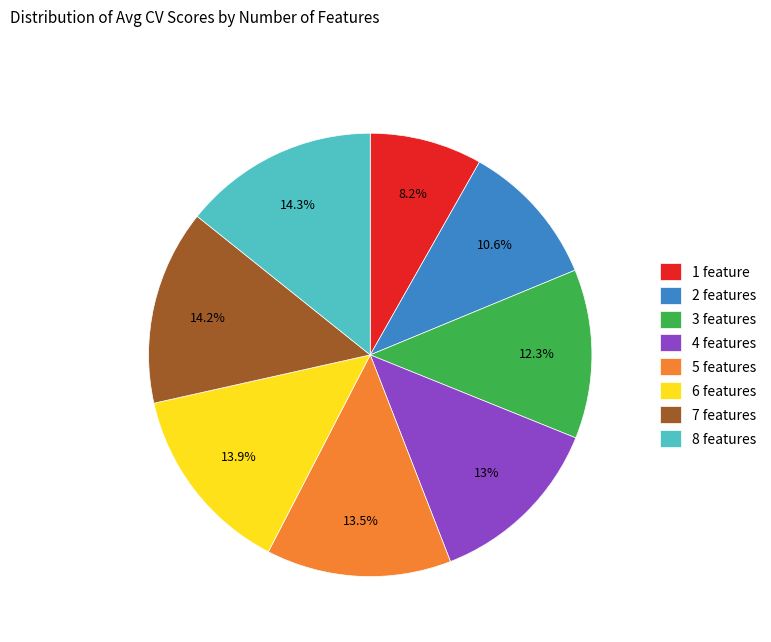

How many segments does this pie chart have?

8